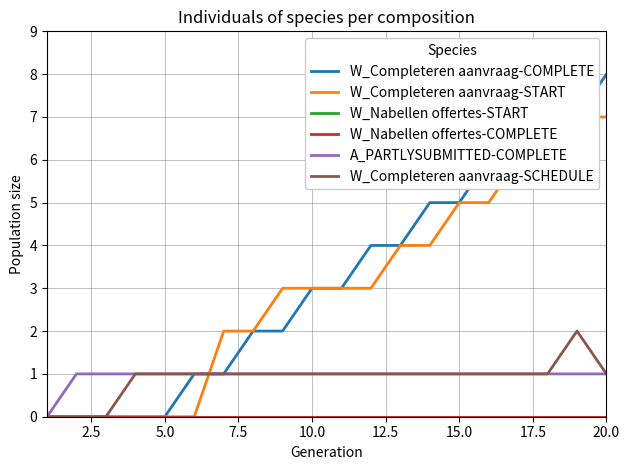

How many lines are shown in the chart?

6